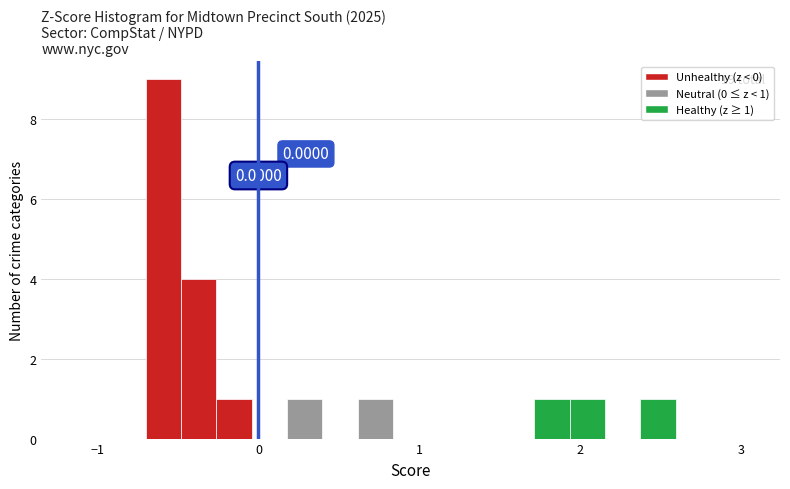

Around what value on the x-axis is the tallest bar? Give the approximate position of its centre, as read against the axis.

-0.6